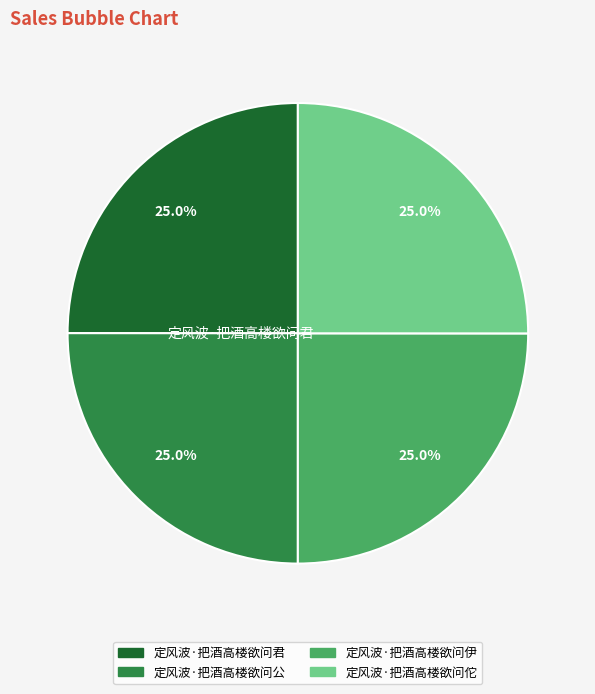

Approximately how many times larger is the value at 定风波·把酒高楼欲问君 compared to 定风波·把酒高楼欲问佗?

1.0